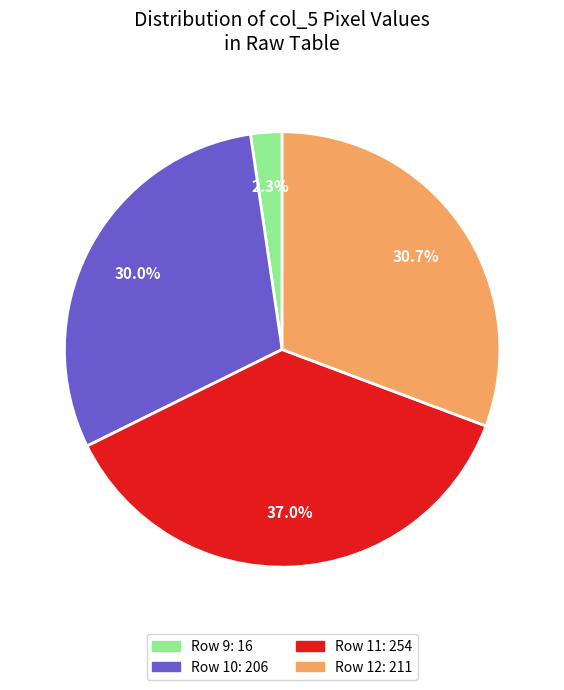

What is the total percentage of Row 10: 206 and Row 9: 16?

32.3%